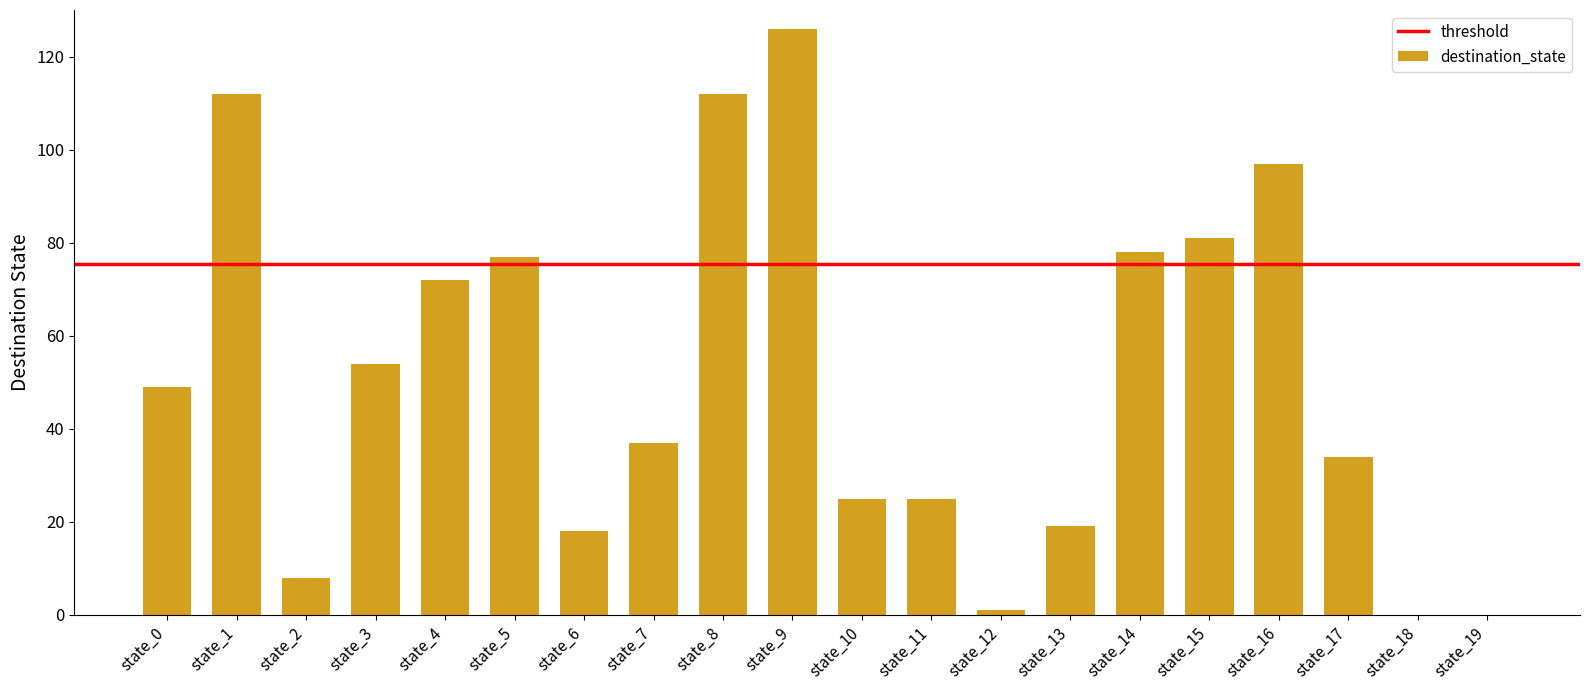

Reading right to left, what are all the values shown in this chart?

state_19=0	state_18=0	state_17=34	state_16=97	state_15=81	state_14=78	state_13=19	state_12=1	state_11=25	state_10=25	state_9=126	state_8=112	state_7=37	state_6=18	state_5=77	state_4=72	state_3=54	state_2=8	state_1=112	state_0=49